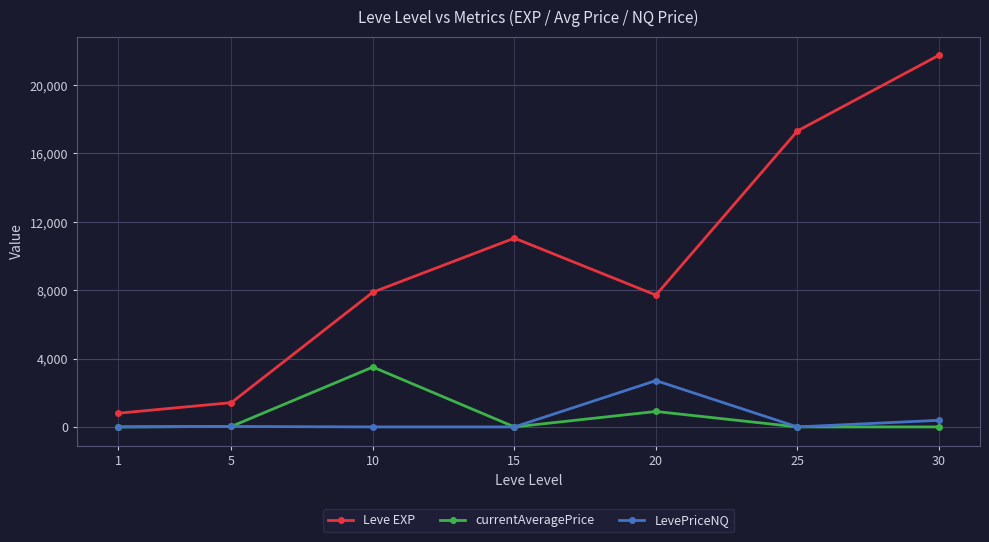

True or false: LevePriceNQ has more than 2 points higher than both neighbors.

False